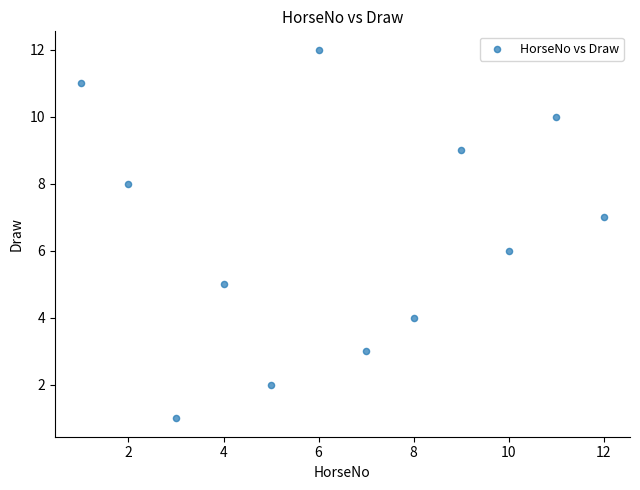

What is the range of X values (max minus min)?

11